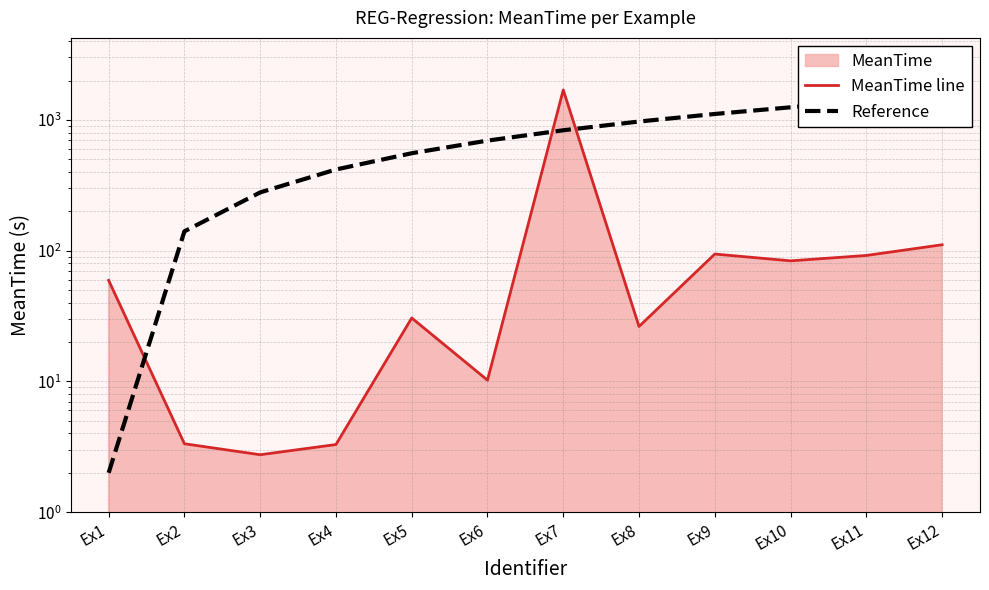

Is it true that Reference equals 140.5 at Ex2?

True